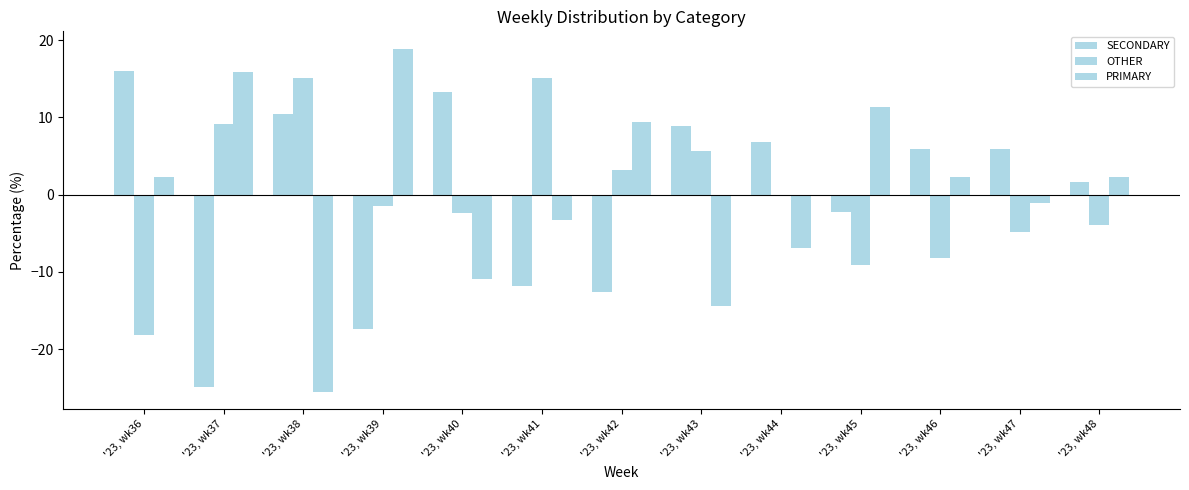

Where is SECONDARY nearest to the value -4?

'23, wk45